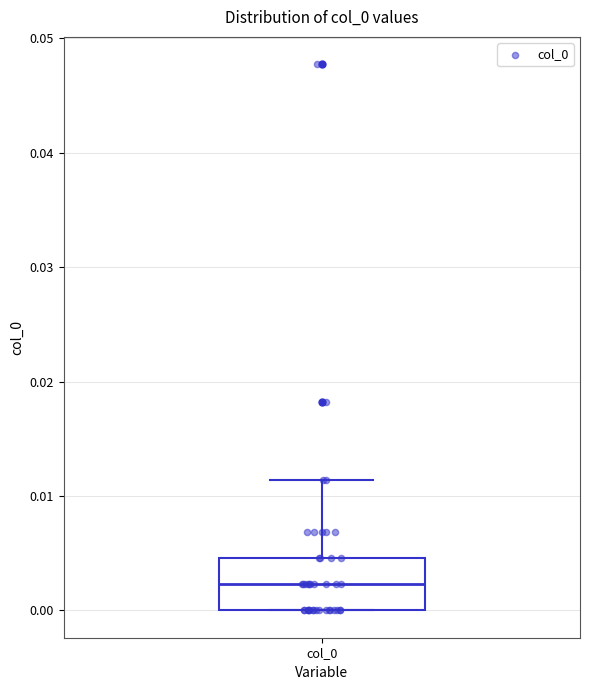

Transcribe this box plot: give where the median line is, the range the box spans, and where the two whiskers end, as read against the y-axis. The values are not printed on the chart, so give them approximately, as read against the axis.

median 0.002, box 0.000 to 0.005, whiskers 0.000 to 0.011